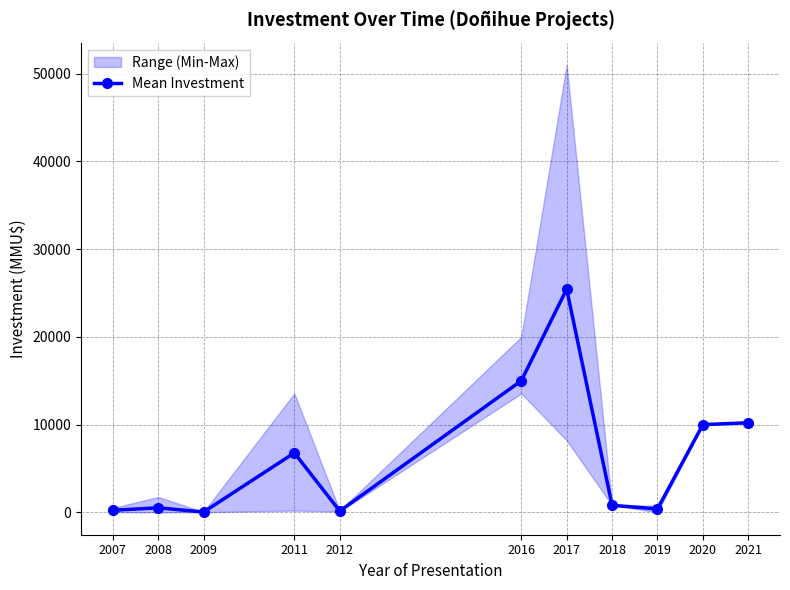

Read the value at 2011.

6777